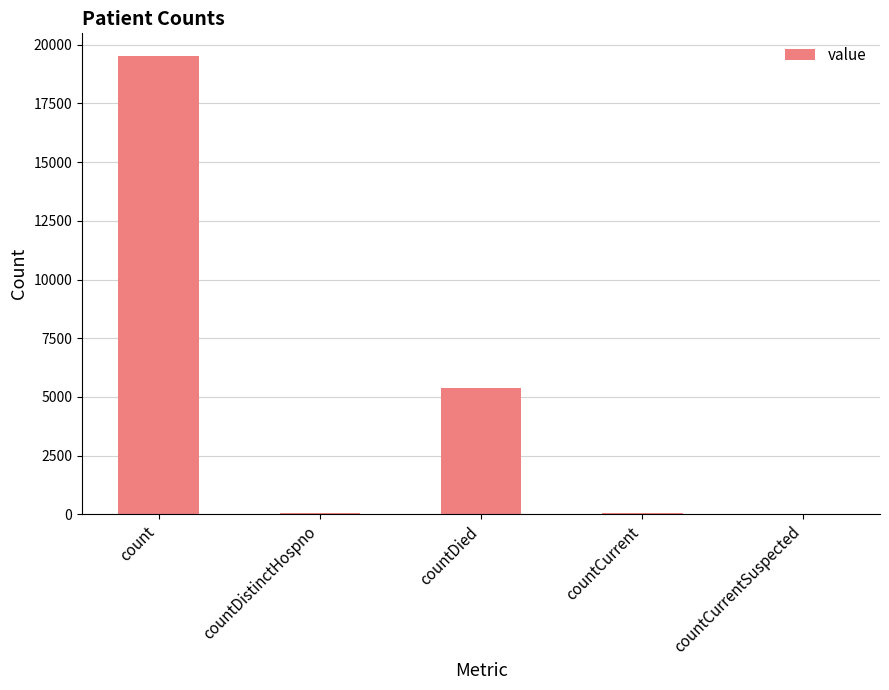

Is it true that the value at countCurrentSuspected is 0?

True